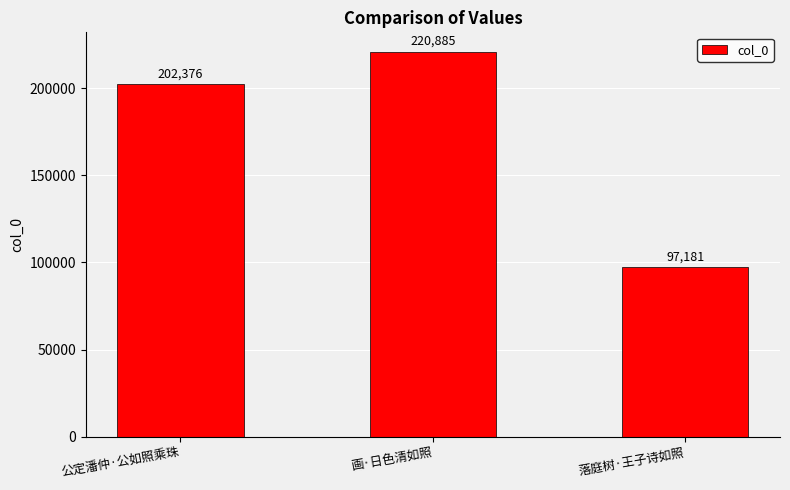

What is the sum of the values at 落庭树·王子诗如照 and 公定潘仲·公如照乘珠?

299557